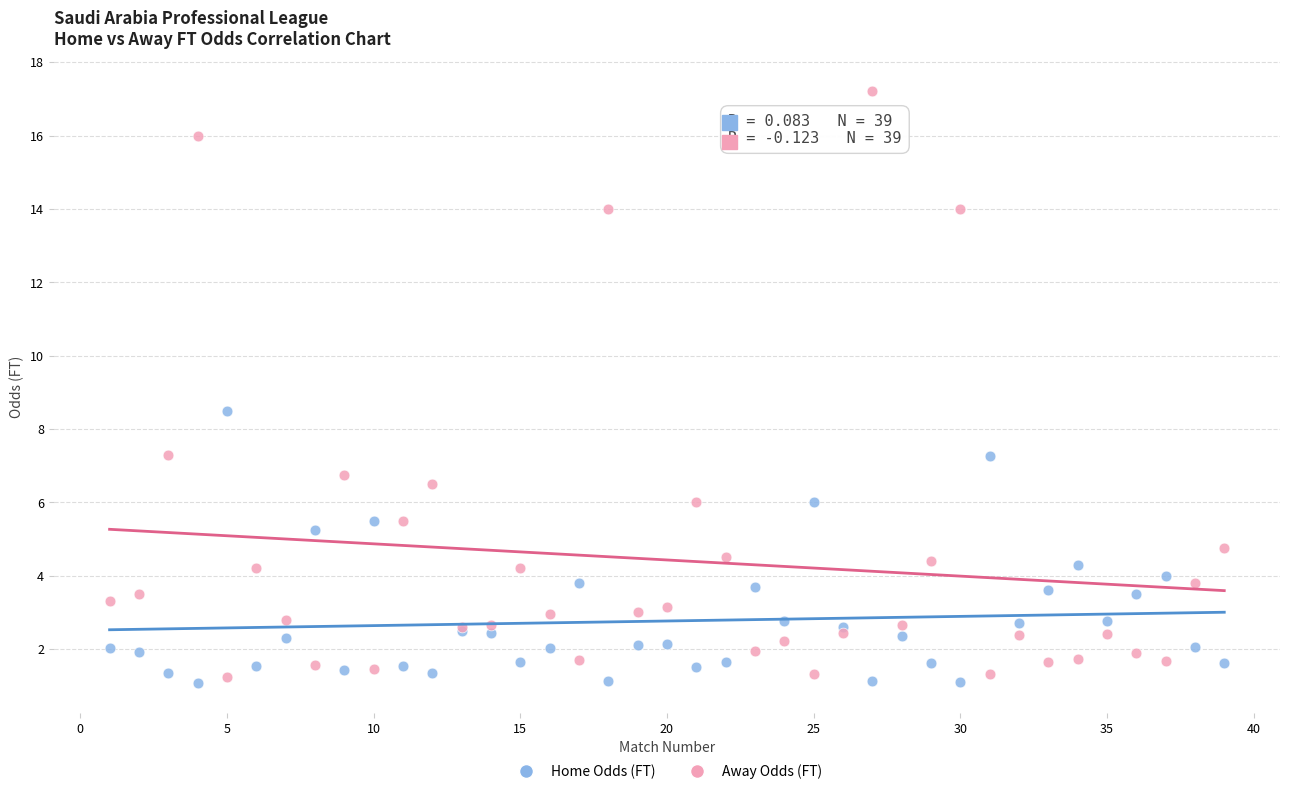

Which series has the widest spread of Y values?

Away Odds (FT)